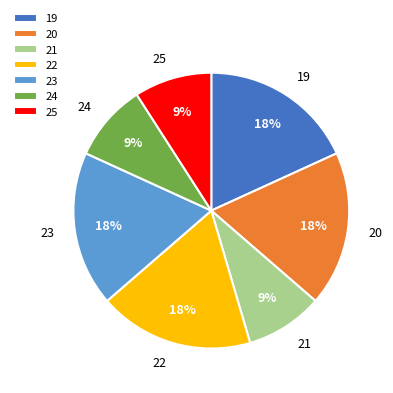

Do 24 and 25 together represent more than half of the pie?

No